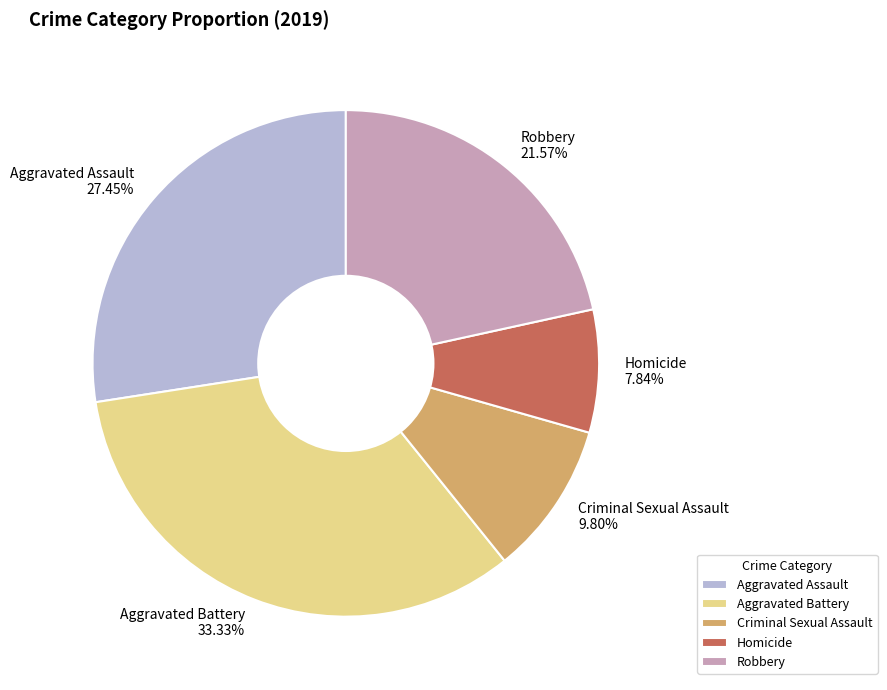

How many slices are in this pie chart?

5